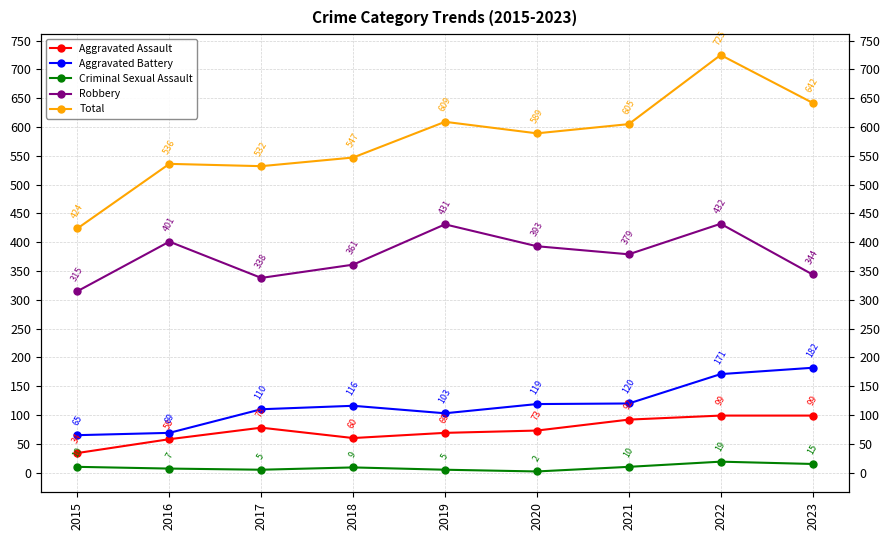

Which series has the widest spread of values?

Total